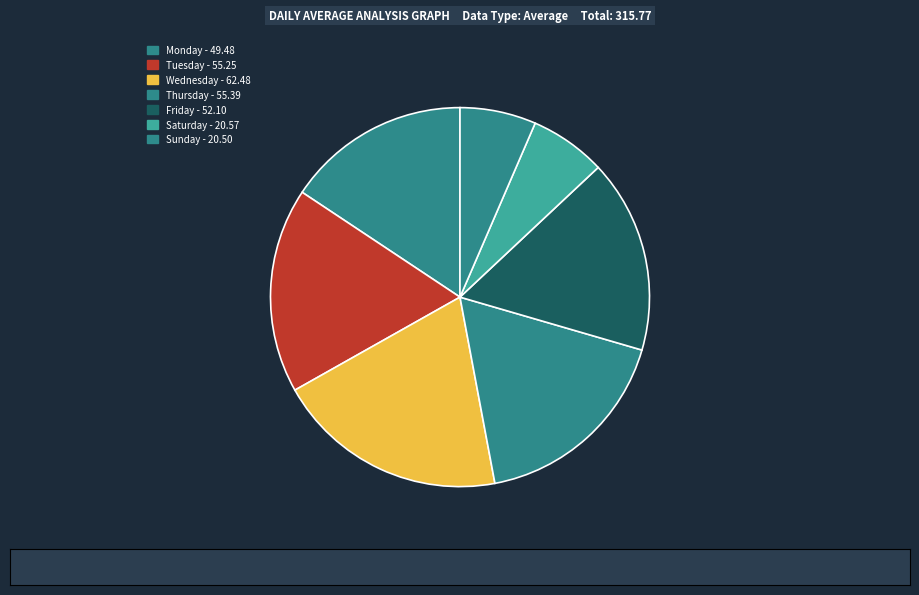

Count the number of slices in the pie.

7